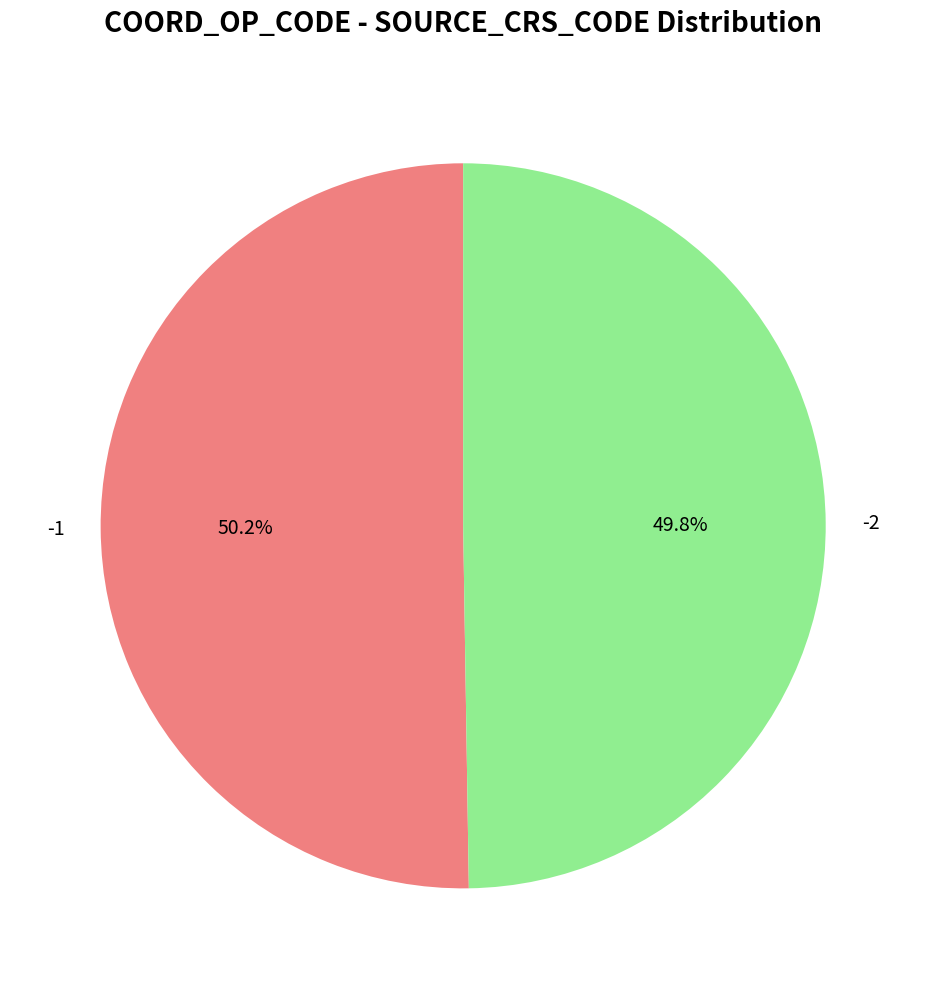

How many slices are in this pie chart?

2